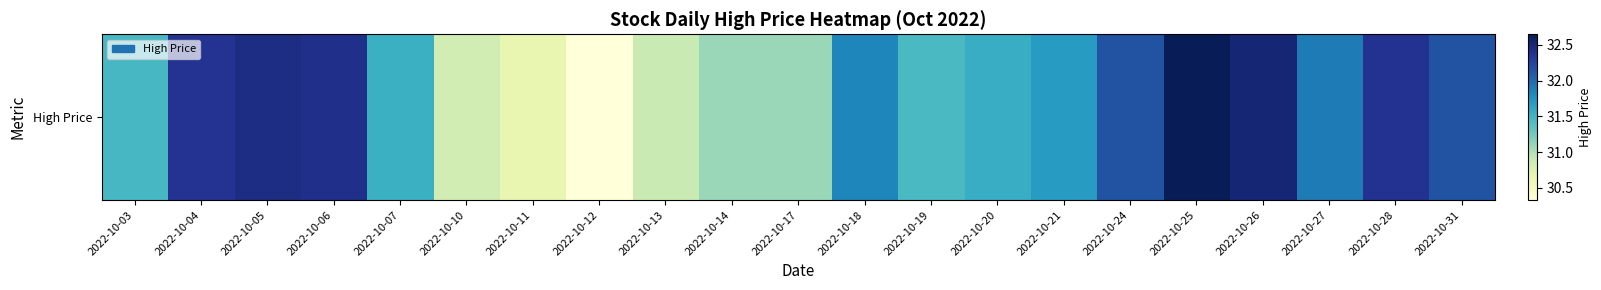

Reading left to right, transcribe all the data shown in this chart.

31.5	32.4	32.4	32.4	31.5	30.8	30.7	30.3	30.9	31.1	31.1	31.8	31.4	31.6	31.7	32.1	32.6	32.5	31.9	32.4	32.1